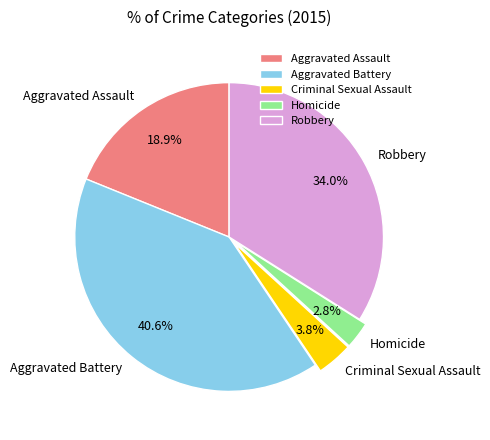

To the nearest percent, what portion does Aggravated Assault represent?

19%